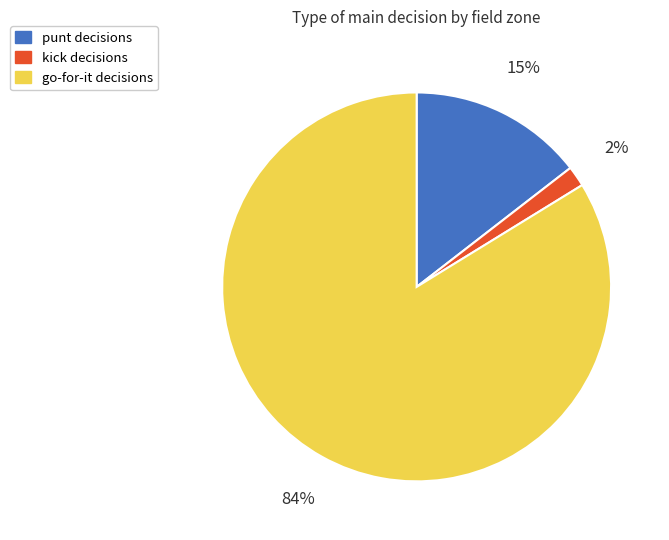

How many segments does this pie chart have?

3